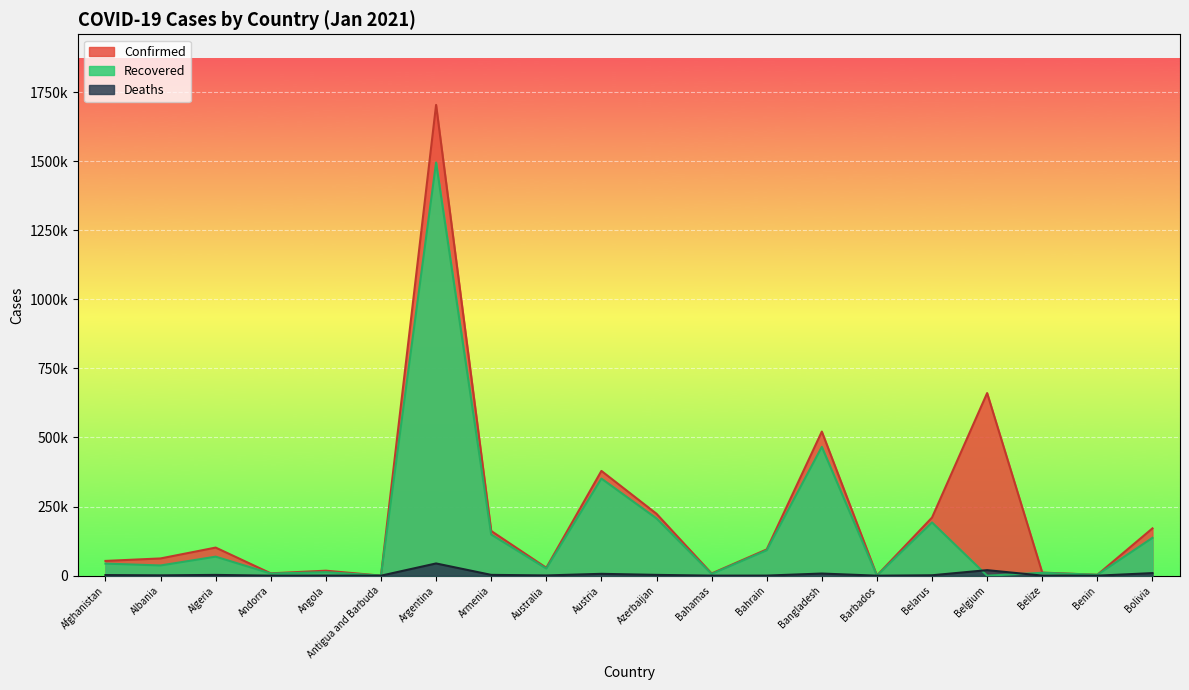

Which series changed the most between Benin and Bolivia?

Confirmed